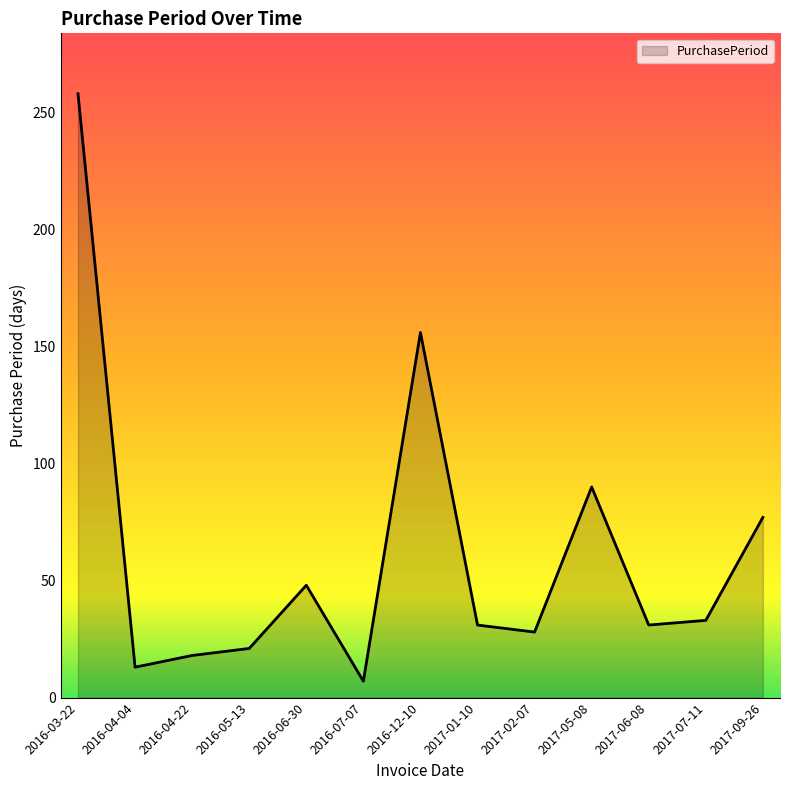

What is the average value?

62